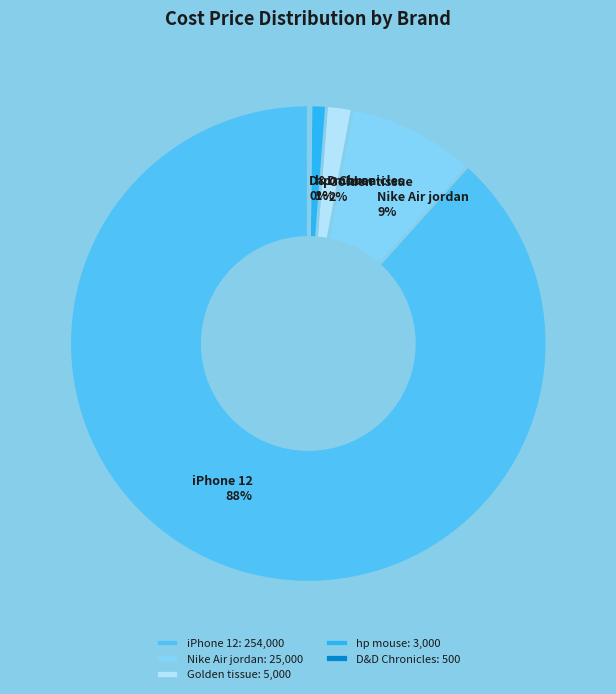

Does hp mouse represent more than half of the total?

No